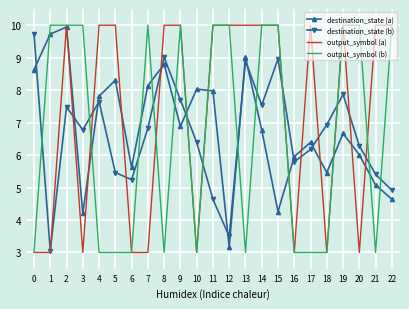

What is the average value of the destination_state (b) series?

6.6